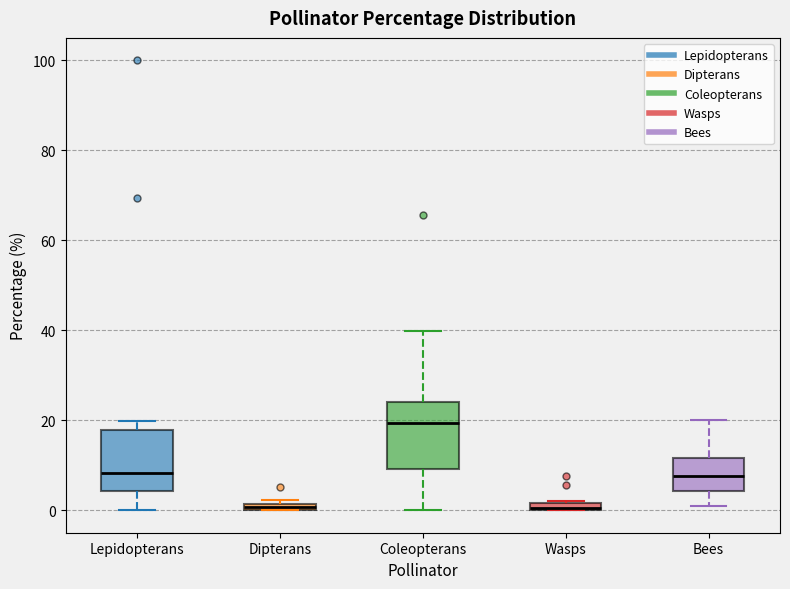

Which box's median line is the highest?

Coleopterans